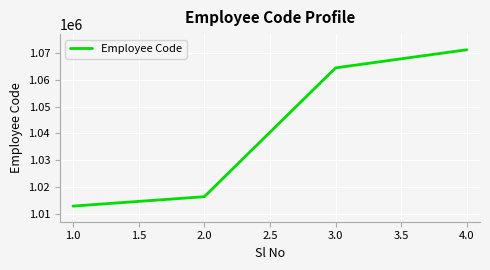

Read the value at 3.0.

1064385